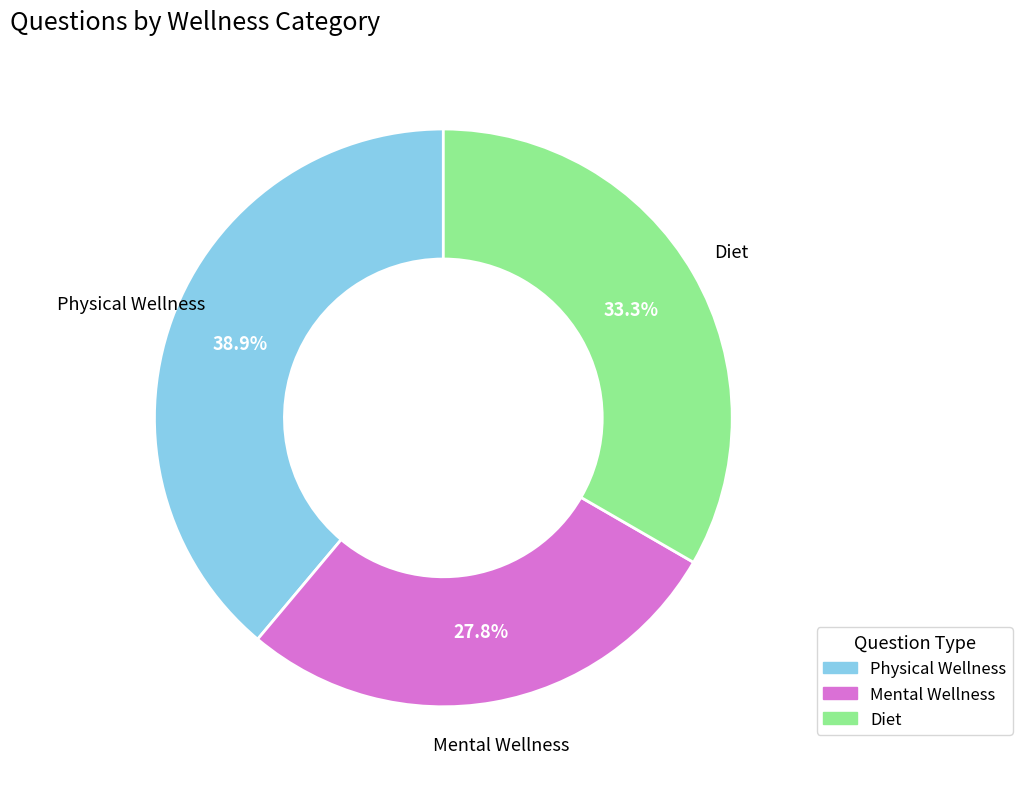

Which category has the biggest portion of the pie?

Physical Wellness